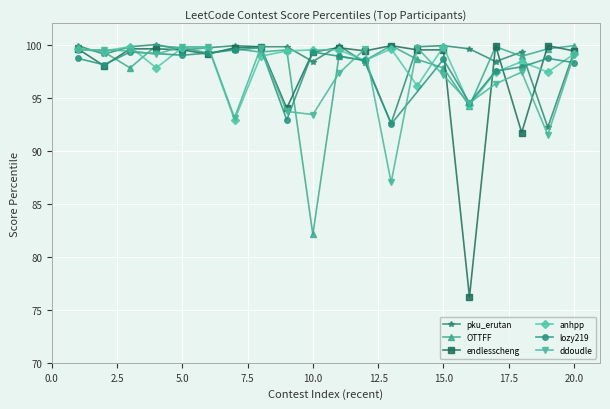

True or false: endlesscheng has more than 0 points higher than both neighbors.

True